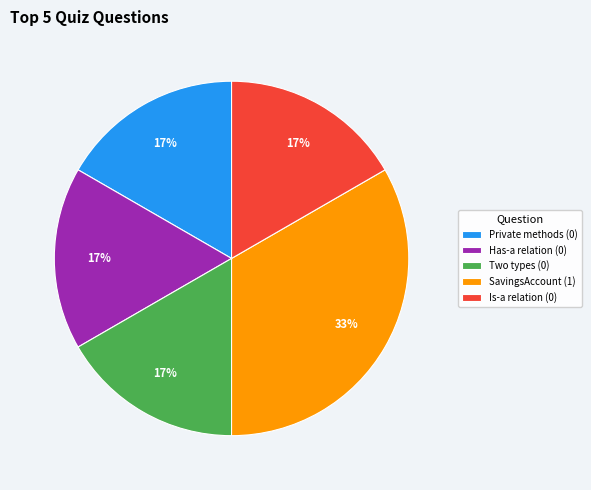

To the nearest percent, what percentage of the pie is SavingsAccount (1)?

33%